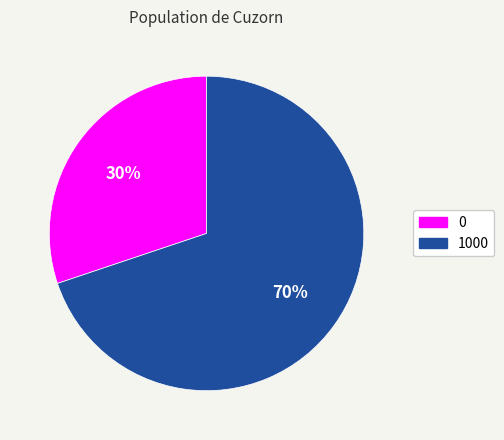

Between 1000 and 0, which is larger?

1000